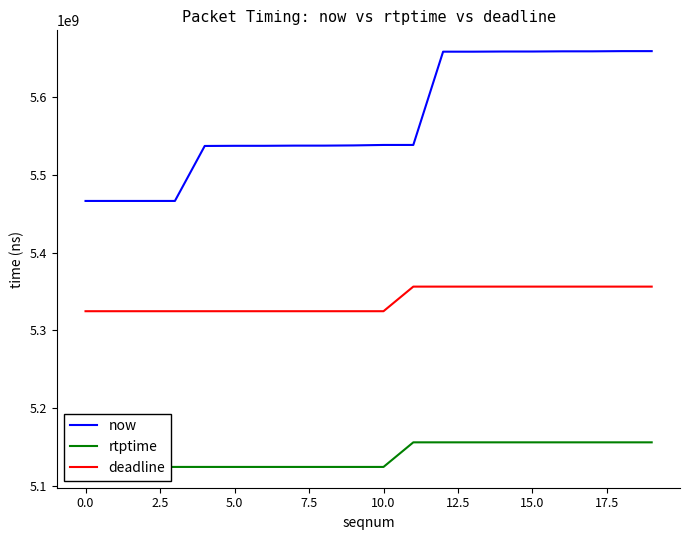

Is it true that deadline equals 5356300000 at 13?

True